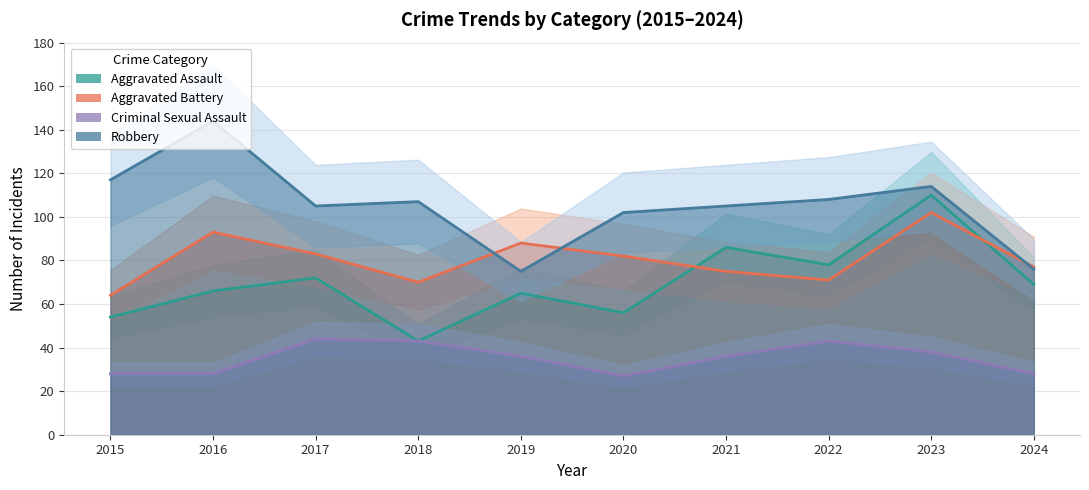

The value of Criminal Sexual Assault at 2018 is 29. True or false?

False